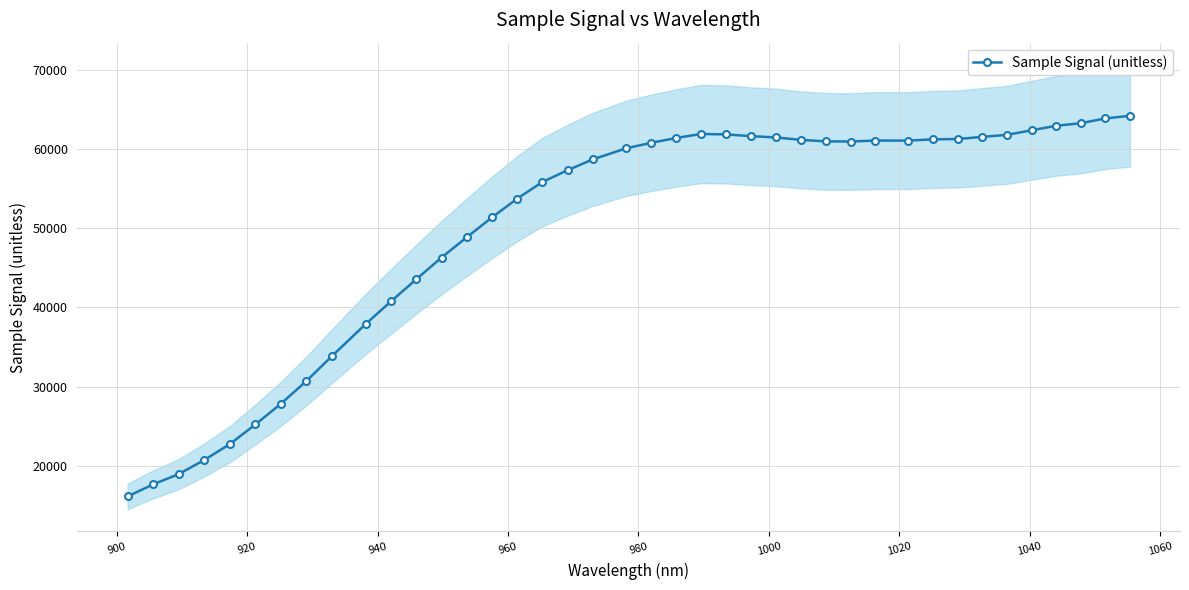

True or false: Sample Signal (unitless) has more than 1 points higher than both neighbors.

True